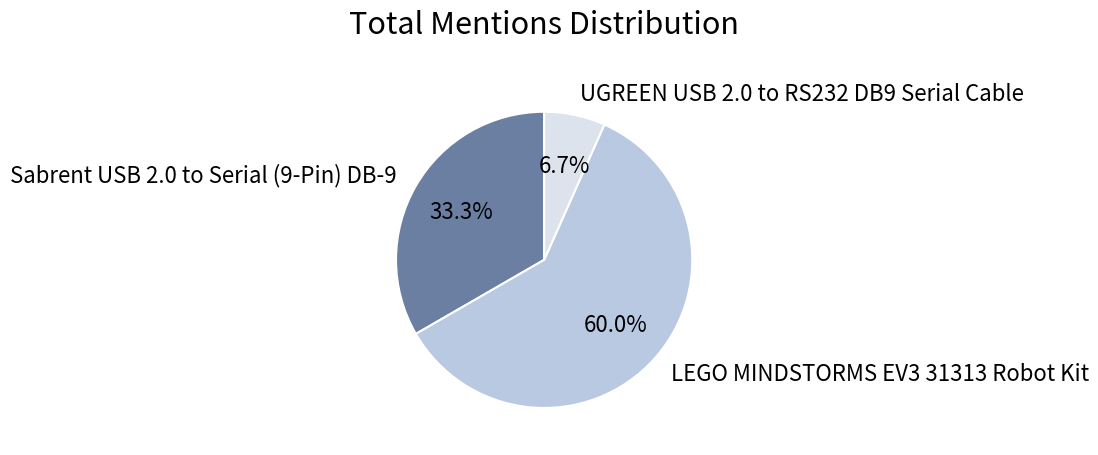

How many slices are in this pie chart?

3